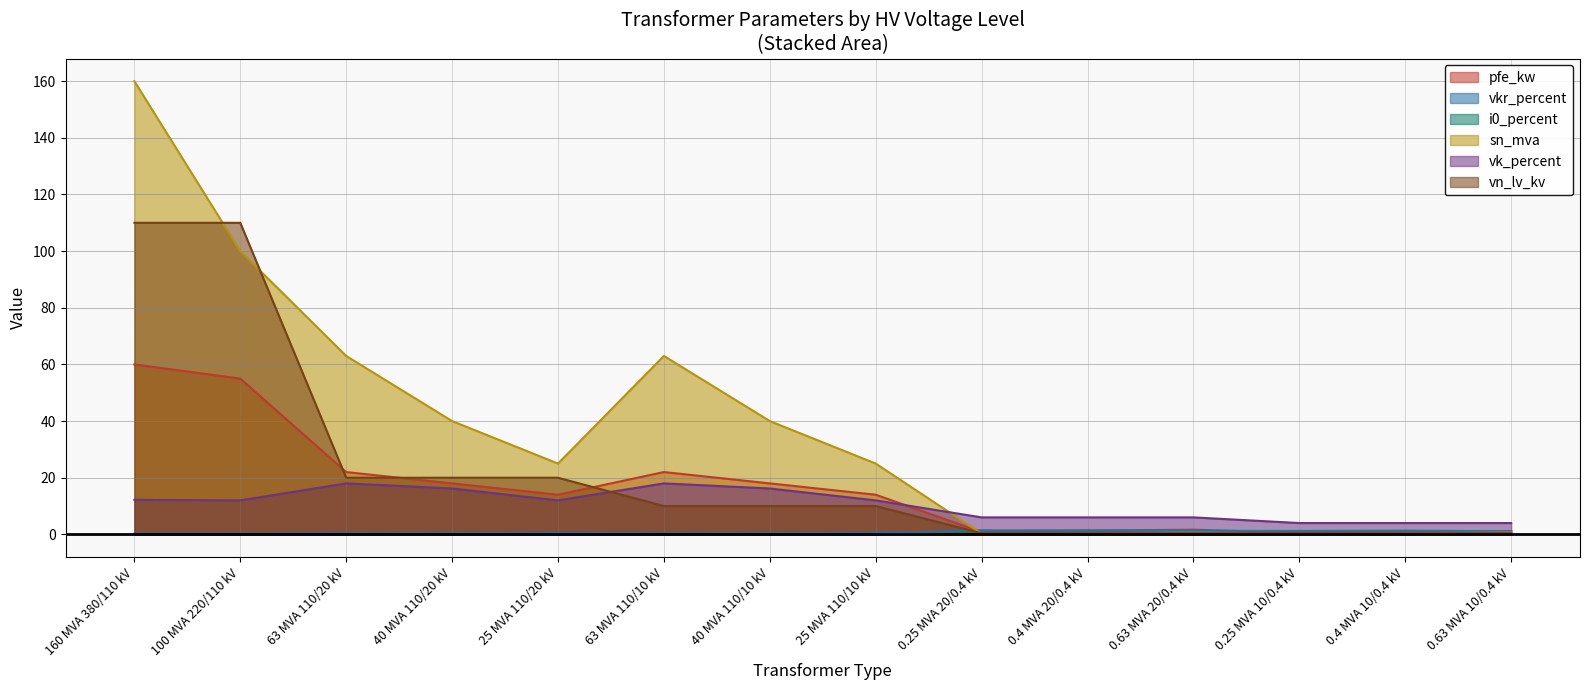

How many values in the vn_lv_kv series exceed 10?

5